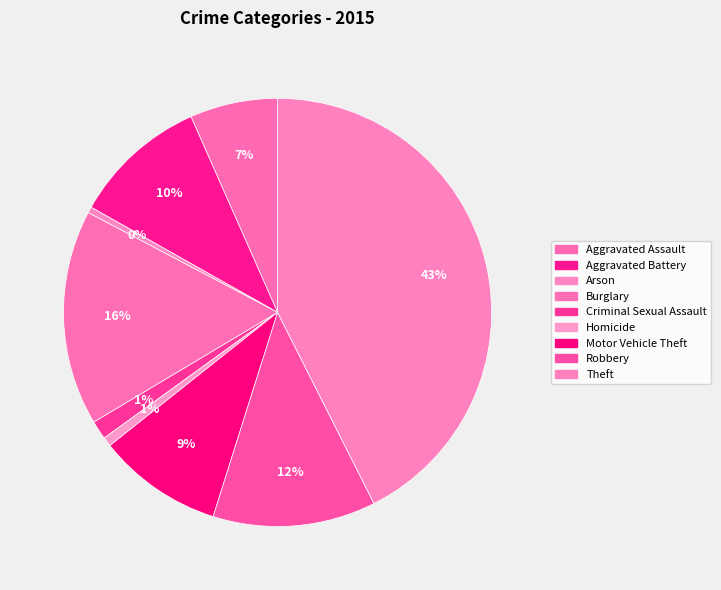

Rank the categories by value from lowest to highest.

Arson, Homicide, Criminal Sexual Assault, Aggravated Assault, Motor Vehicle Theft, Aggravated Battery, Robbery, Burglary, Theft